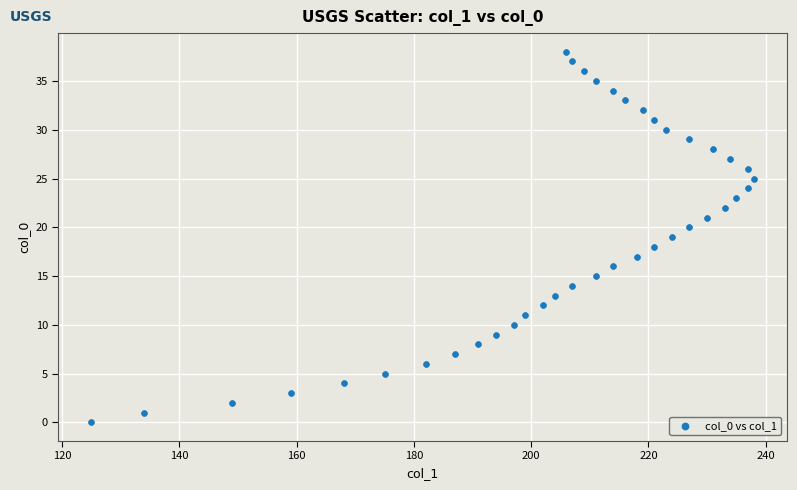

What is the range of Y values (max minus min)?

38